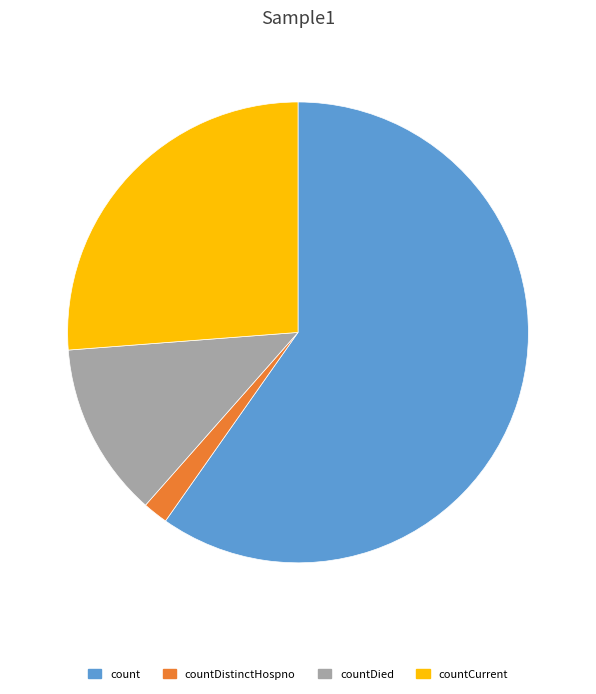

Approximately how many times larger is the value at count compared to countCurrent?

2.3